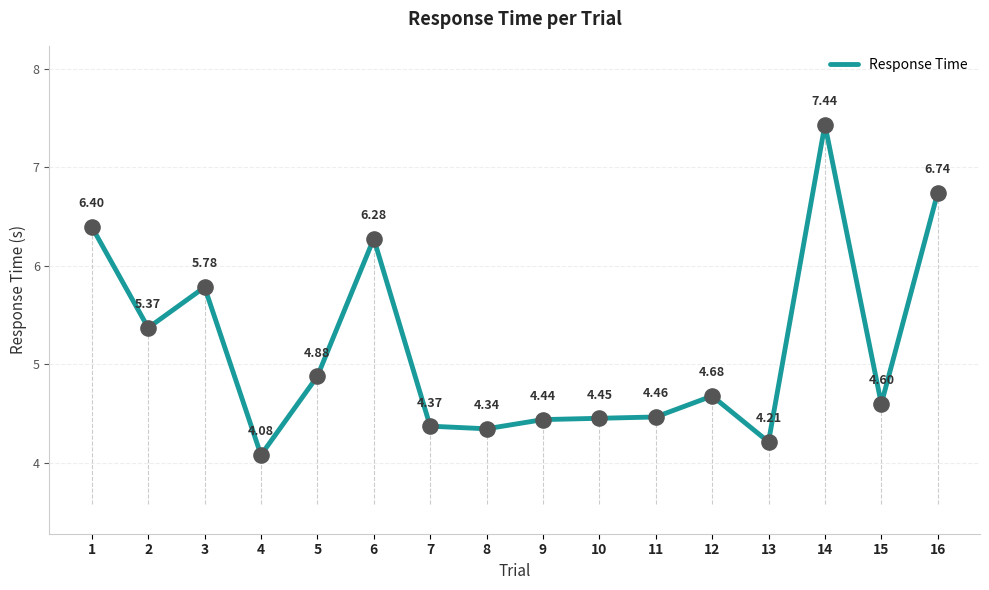

Which has a higher value, 6 or 10?

6